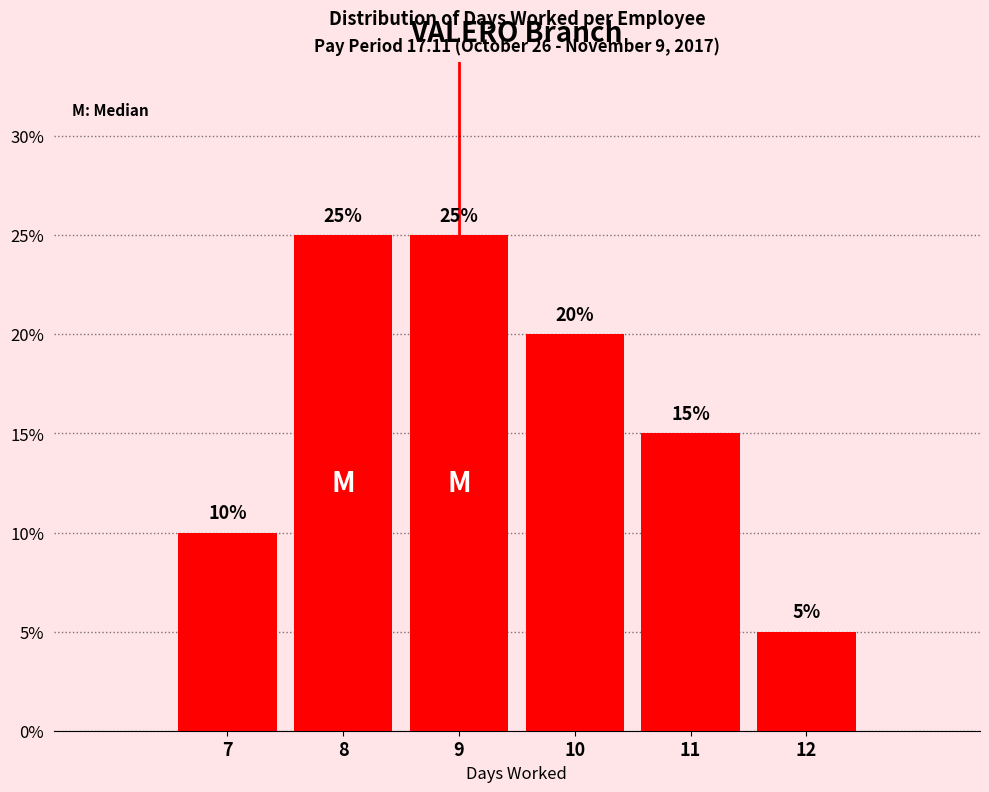

Reading left to right, transcribe all the data shown in this chart.

7=10	8=25	9=25	10=20	11=15	12=5